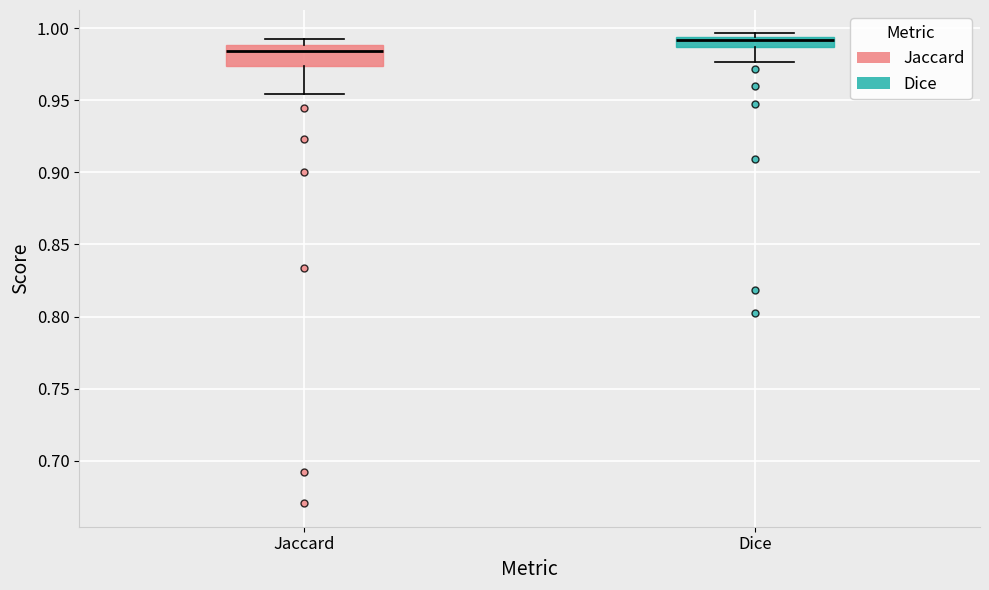

Where is the upper edge of the box for Dice on the y-axis? The values are not printed on the chart, so give them approximately, as read against the axis.

0.995